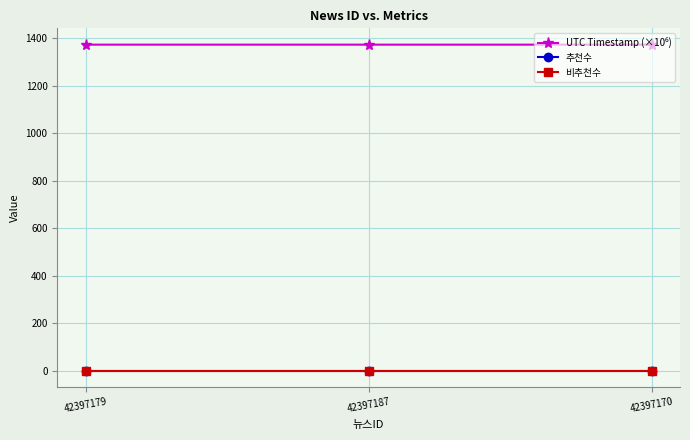

What is the total value across all series at 42397179?

1373.0